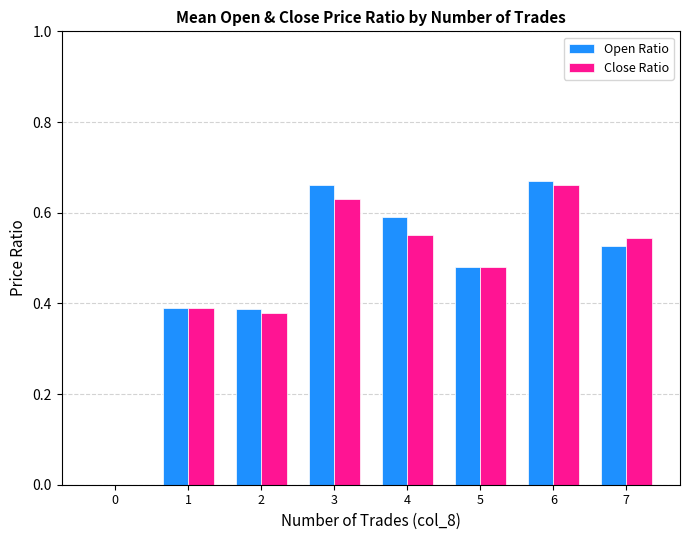

How many values in the Close Ratio series exceed 0?

7